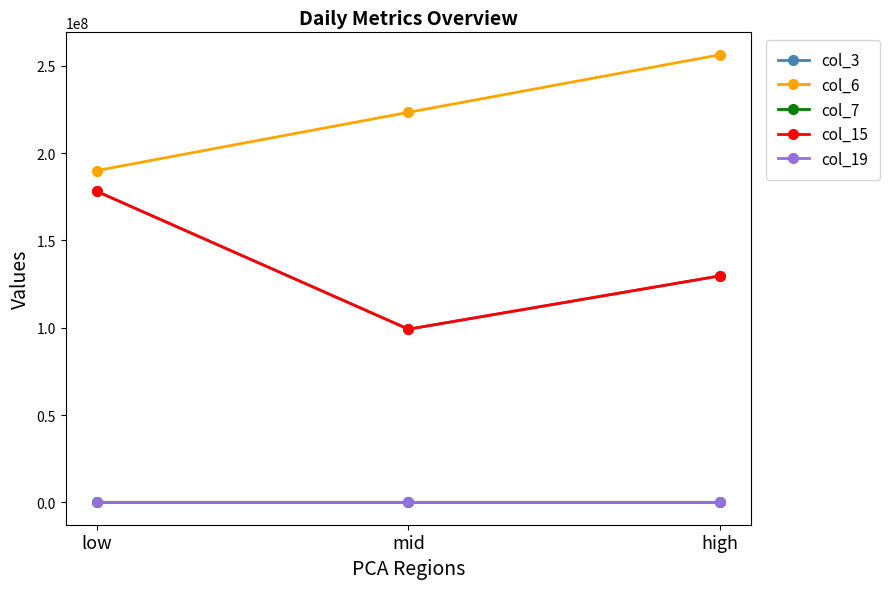

Is this an area chart (filled region under the line)?

No